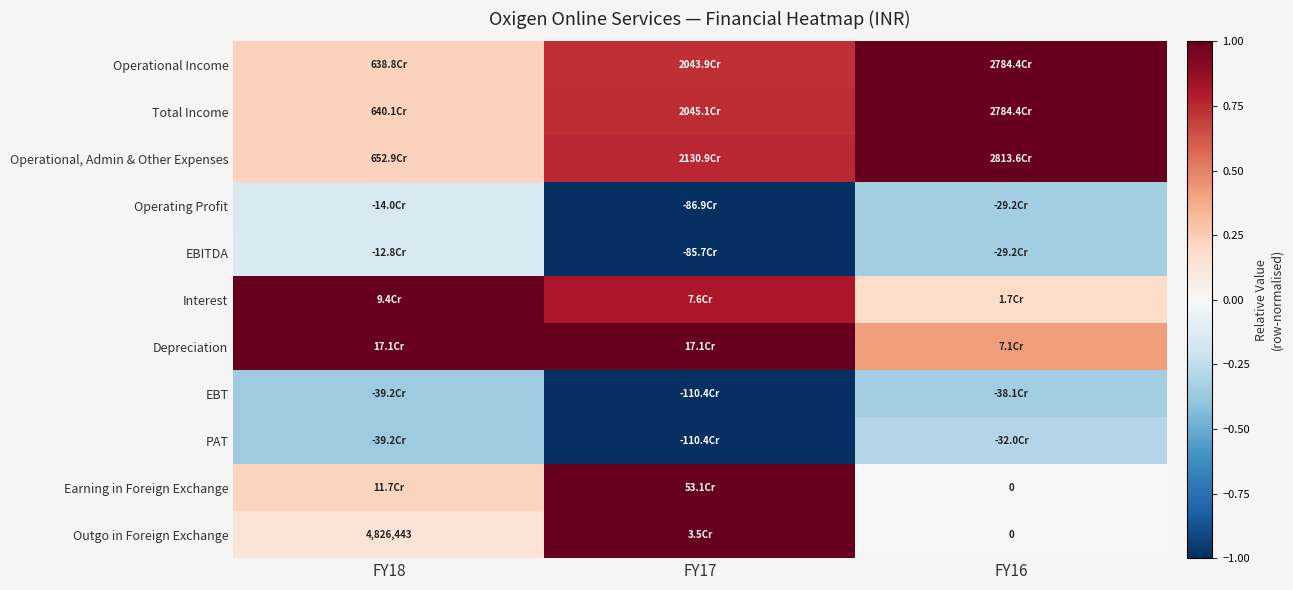

Is the value of Operational, Admin & Other Expenses at FY17 greater than the value of Total Income at FY18?

Yes